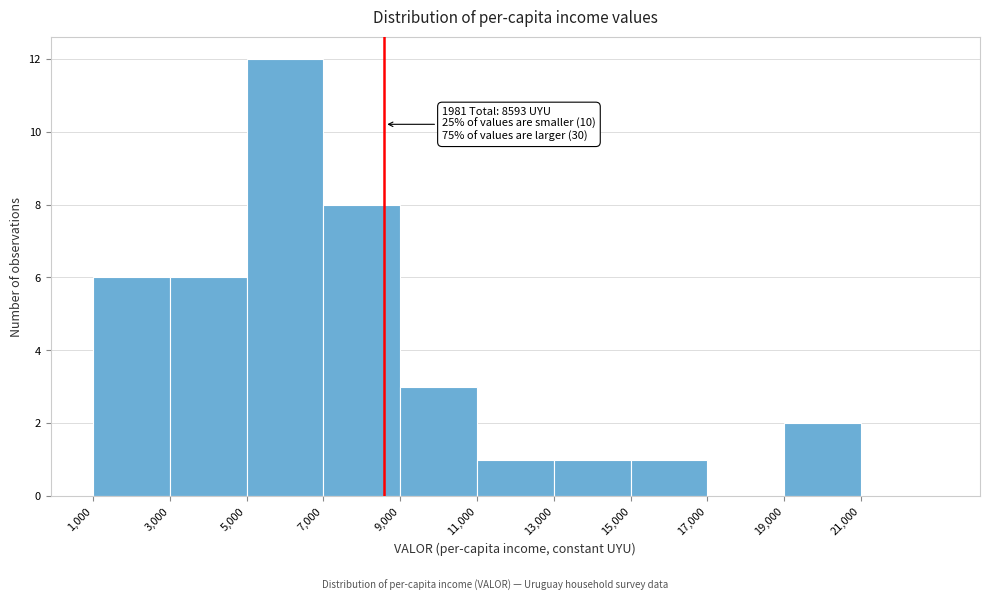

Which range on the x-axis has the tallest bar?

5000 to 7000